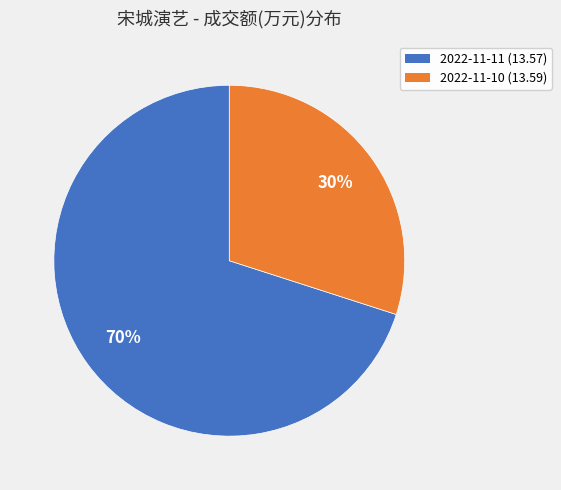

To the nearest percent, what is the combined percentage of 2022-11-11 (13.57) and 2022-11-10 (13.59)?

100%